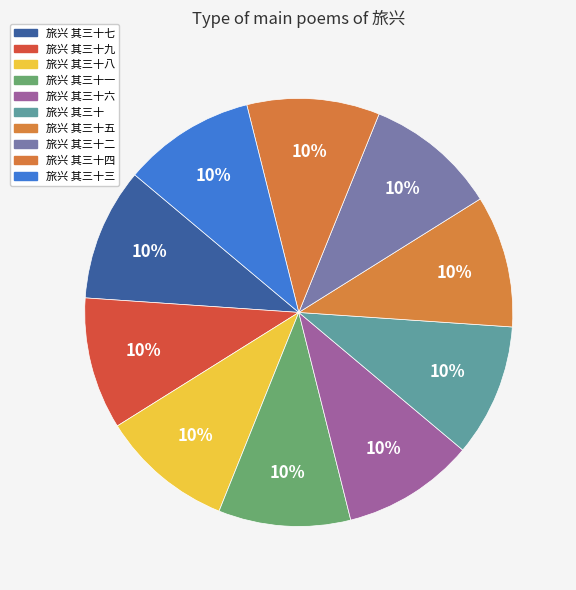

To the nearest percent, what percentage of the pie is 旅兴 其三十八?

10%